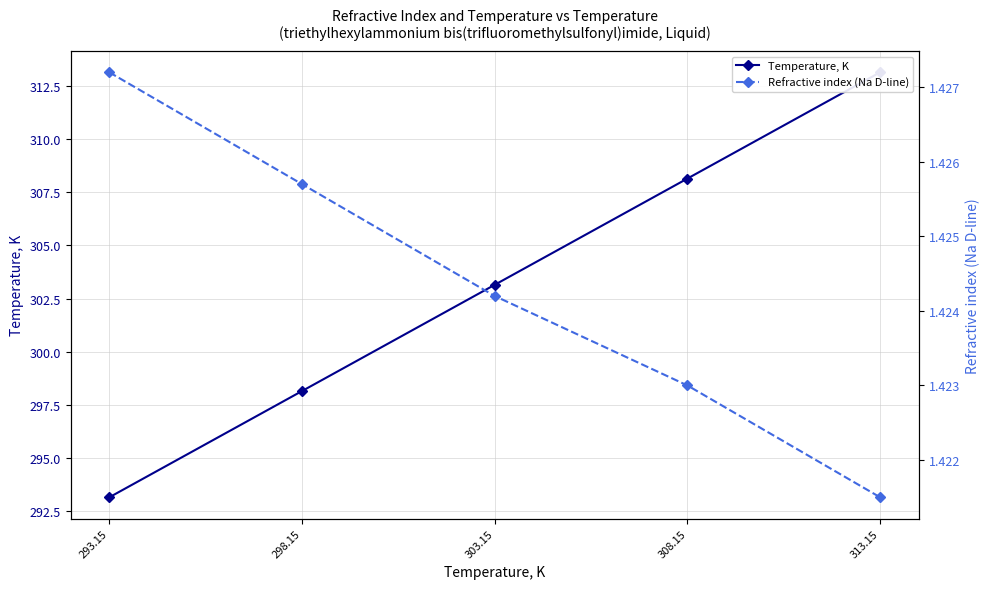

True or false: Refractive index (Na D-line) has a value of 1.4 at 293.15.

True